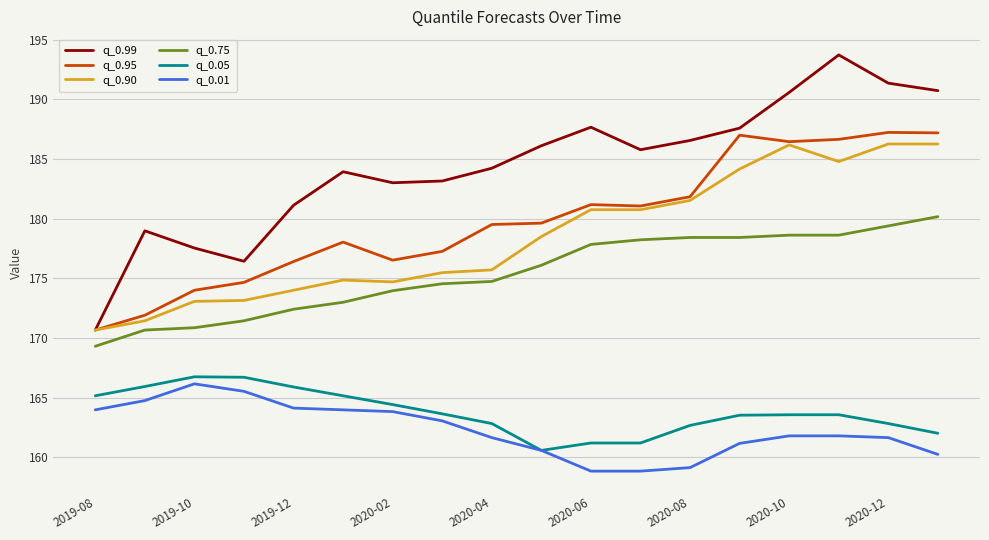

True or false: q_0.75 and q_0.01 cross at least once.

False